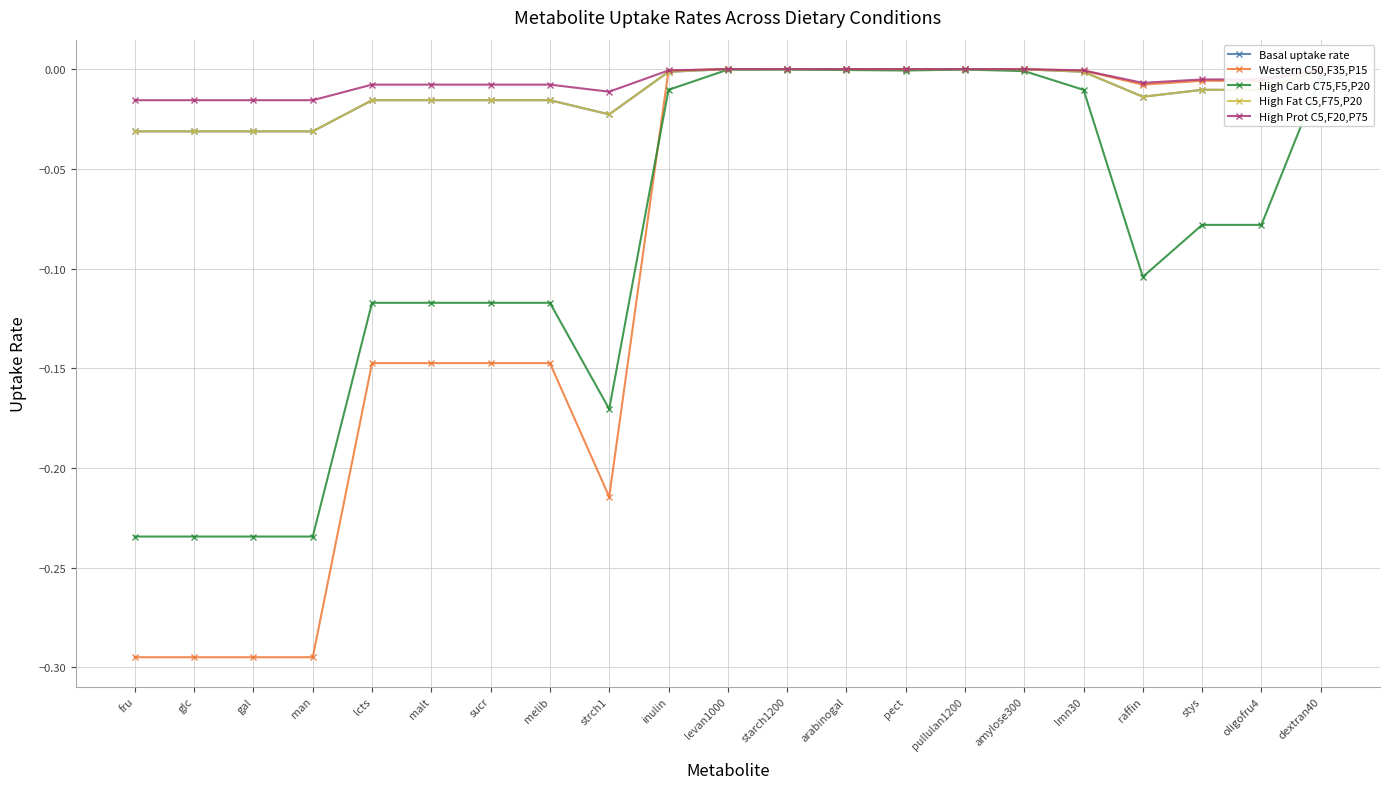

True or false: Basal uptake rate has more than 0 interior local peaks.

True